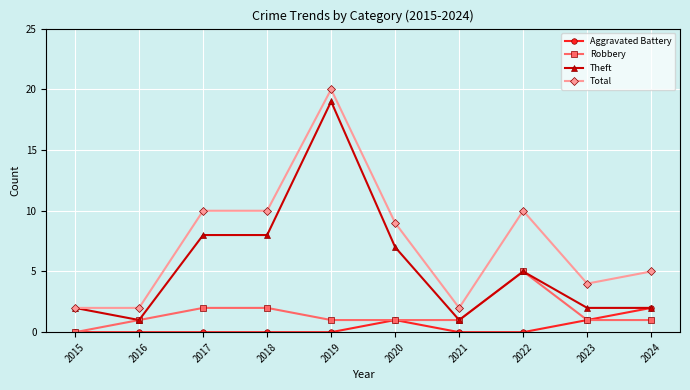

What is the spread (max minus min) of values at 2018?

10